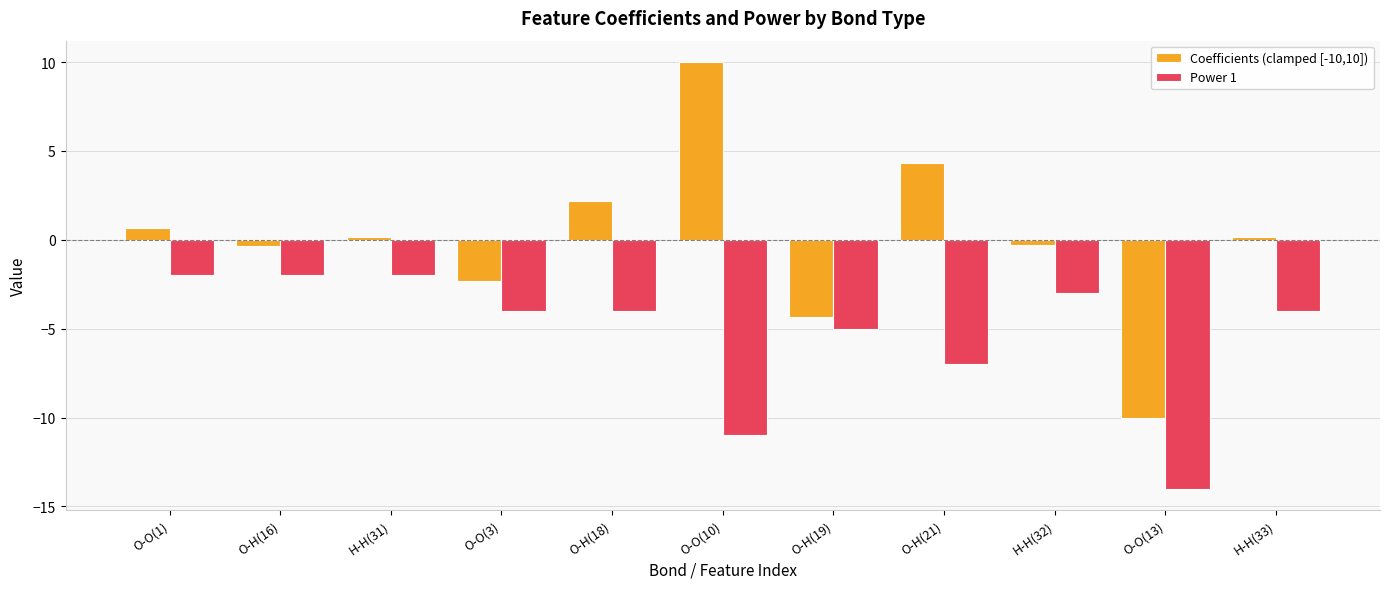

Rank the series by their maximum value, from lowest to highest.

Power 1, Coefficients (clamped [-10,10])